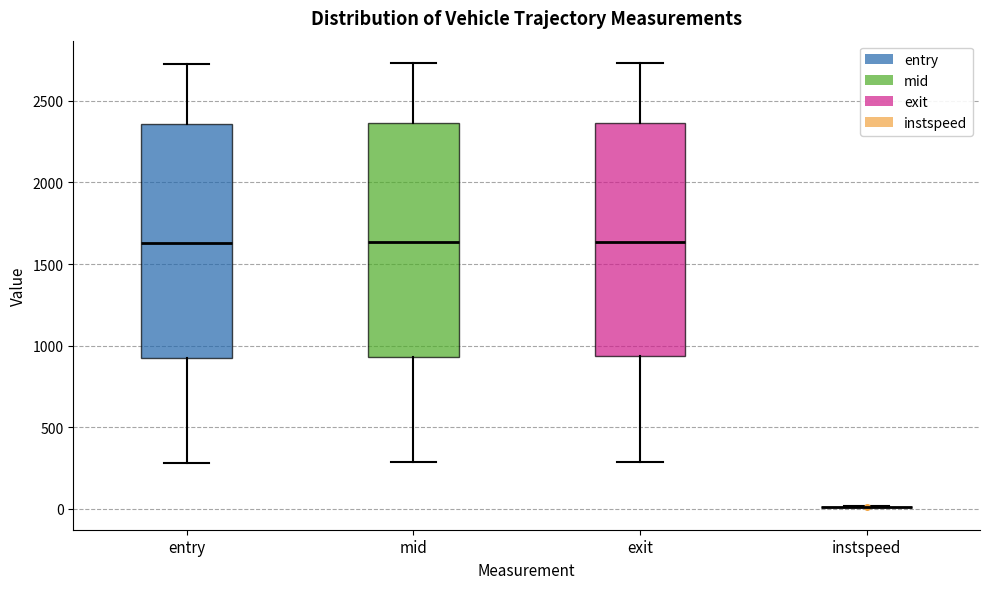

Reading left to right, transcribe this box plot: for each box, give where its median line is, the range the box spans, and where its two whiskers end, as read against the y-axis. The values are not printed on the chart, so give them approximately, as read against the axis.

entry: median 1650, box 950 to 2350, whiskers 300 to 2700
mid: median 1650, box 950 to 2350, whiskers 300 to 2750
exit: median 1650, box 950 to 2350, whiskers 300 to 2750
instspeed: box collapsed to a line at 0, whiskers 0 to 0